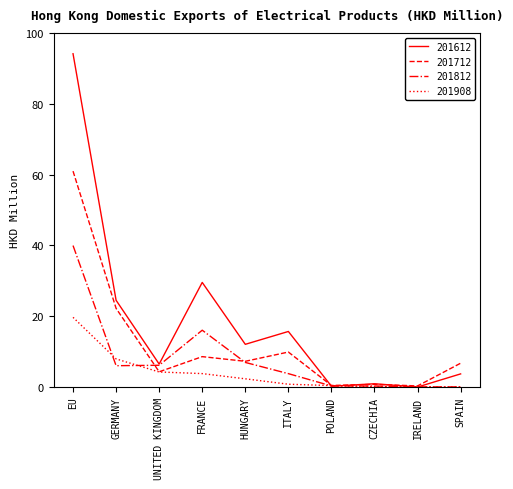

Which category has the highest value in the 201612 series?

EU